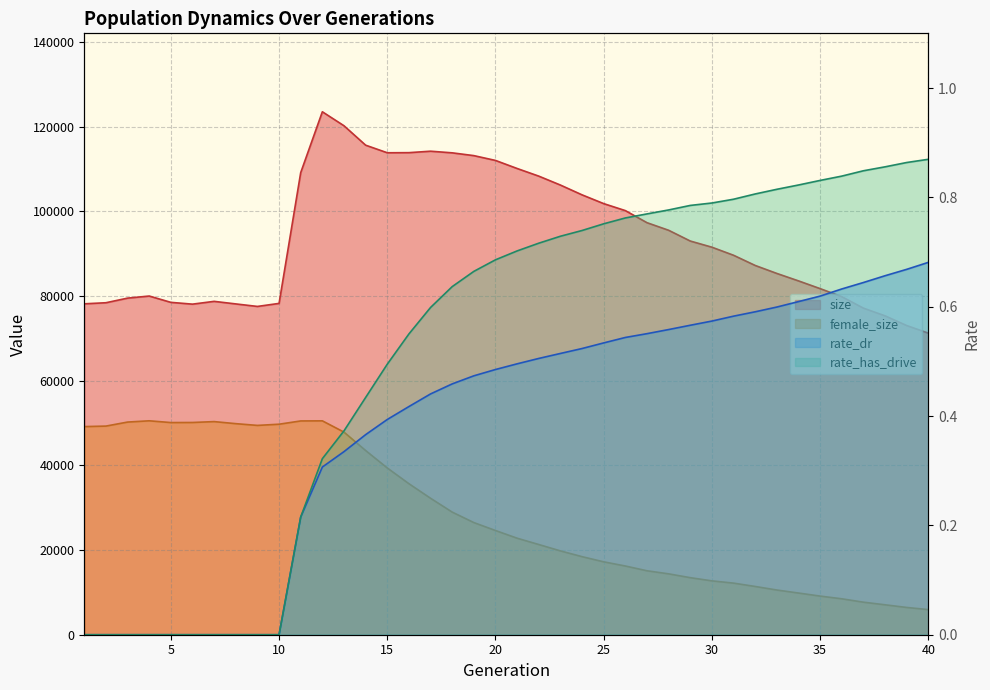

At which category does female_size reach its first local peak?

4